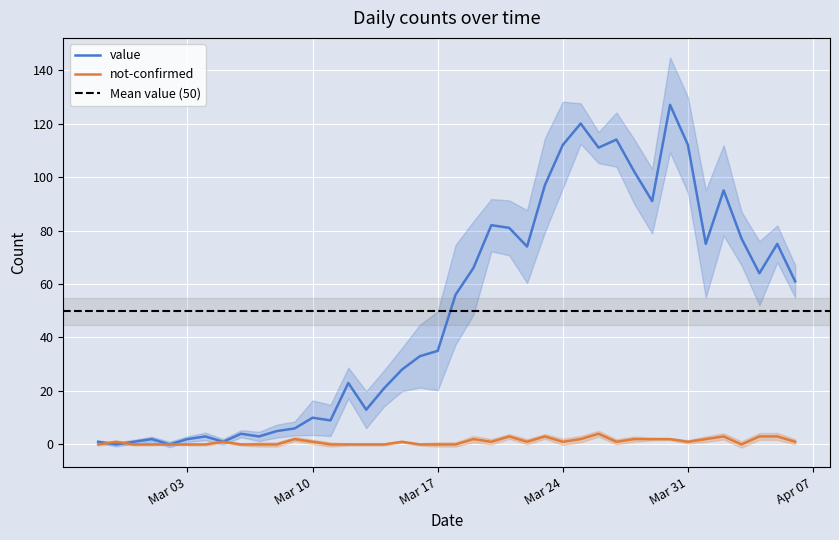

List the series in order of their overall mean, highest first.

value, not-confirmed